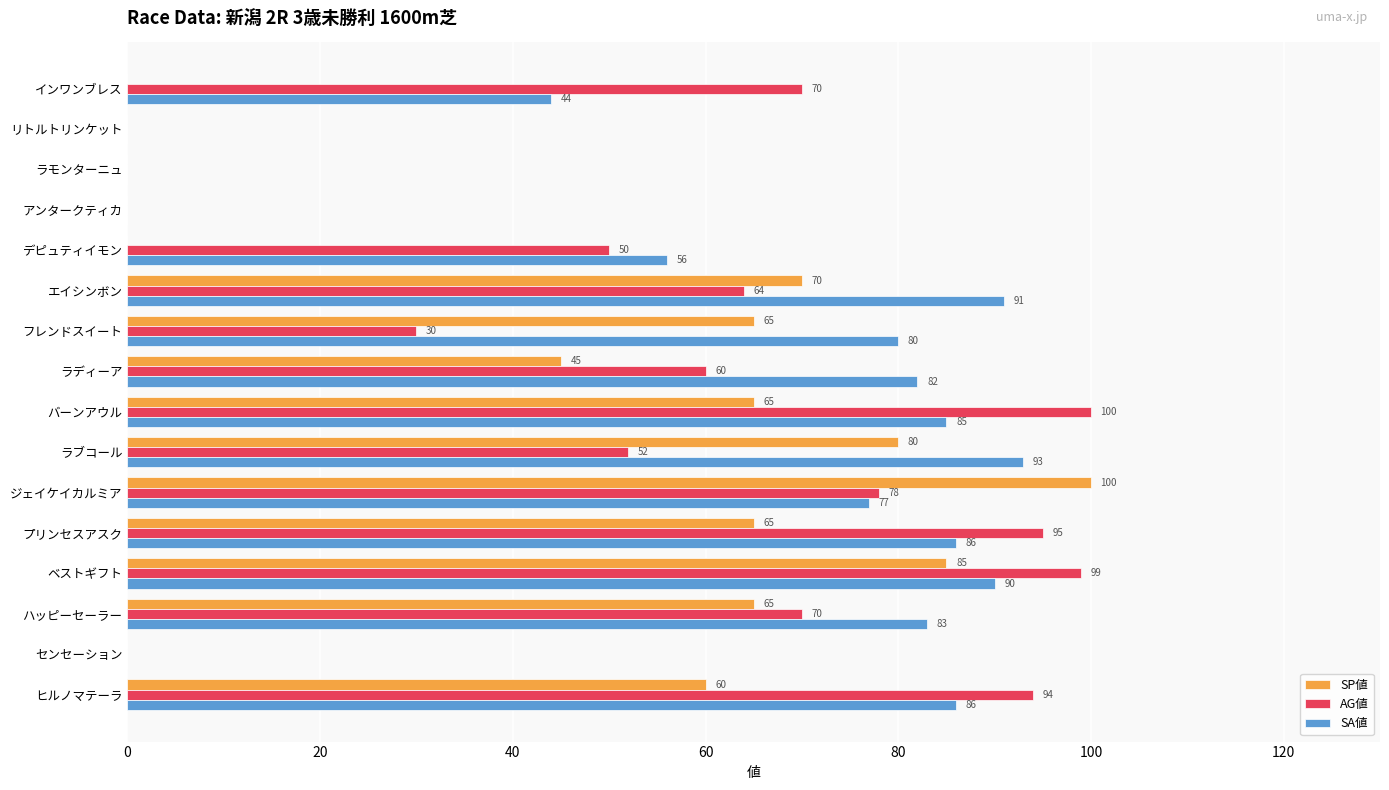

Is it true that SP値 equals 55 at ラブコール?

False